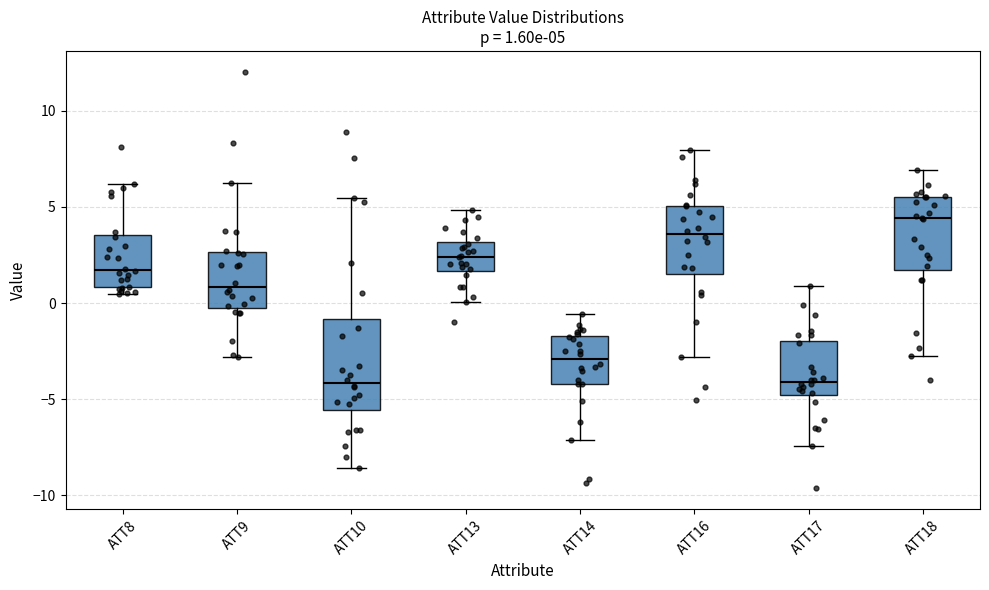

Comparing the boxes themselves (not the whiskers), which one is the tallest?

ATT10